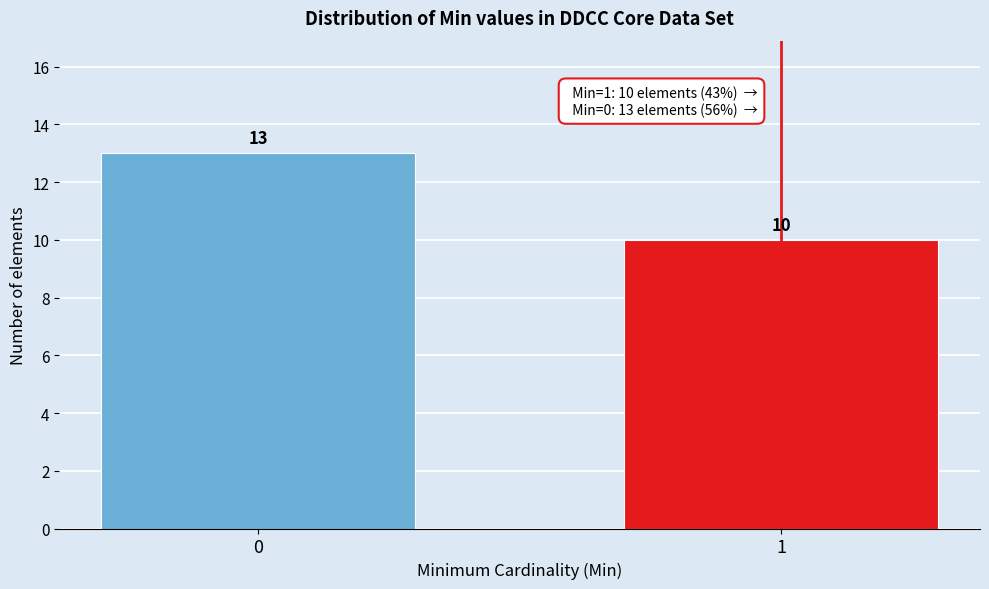

Reading left to right, list all the values displayed in this chart.

0=13	1=10